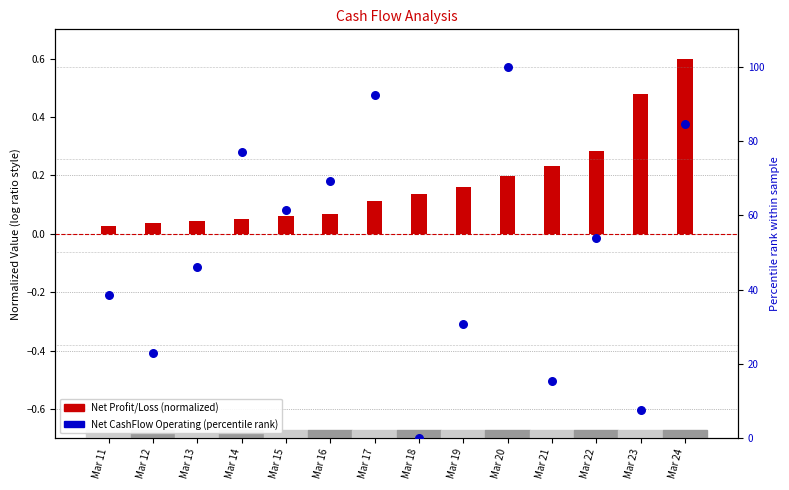

Is the value of Net Profit/Loss (normalized) at Mar 14 greater than the value of Net CashFlow Operating (percentile) at Mar 18?

Yes